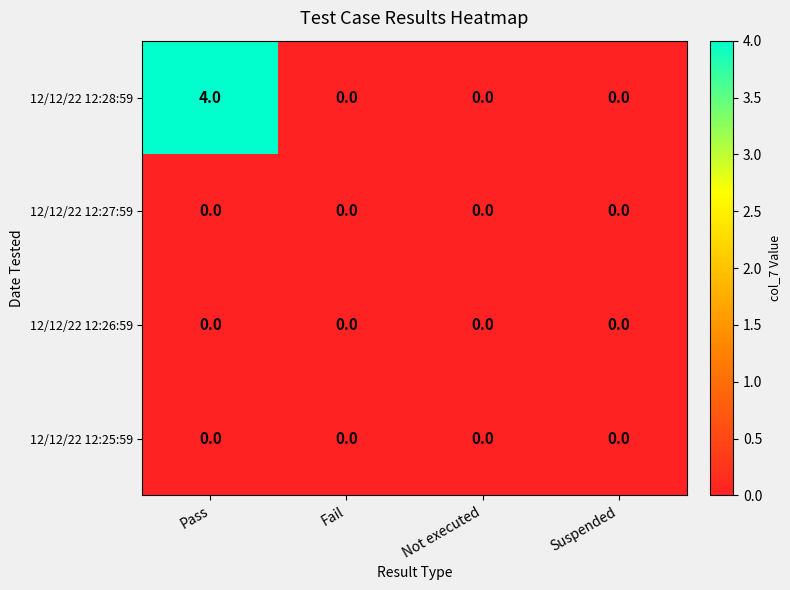

Which category has the highest value across all series?

Pass